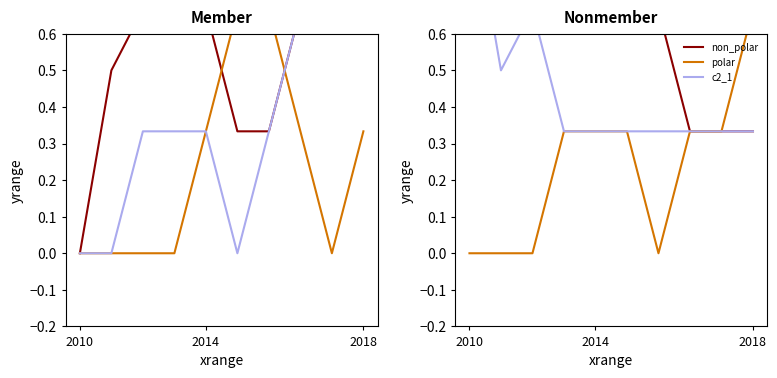

At 2010, list the series in order from smallest to largest.

polar, non_polar, c2_1